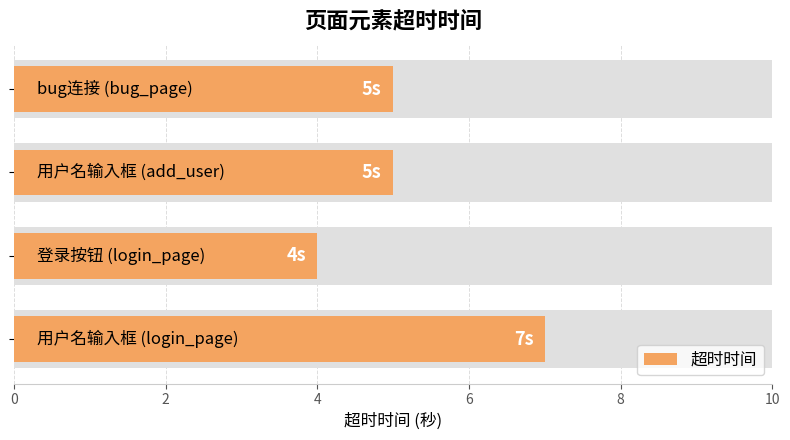

Is it true that the value at 6 is 2?

False